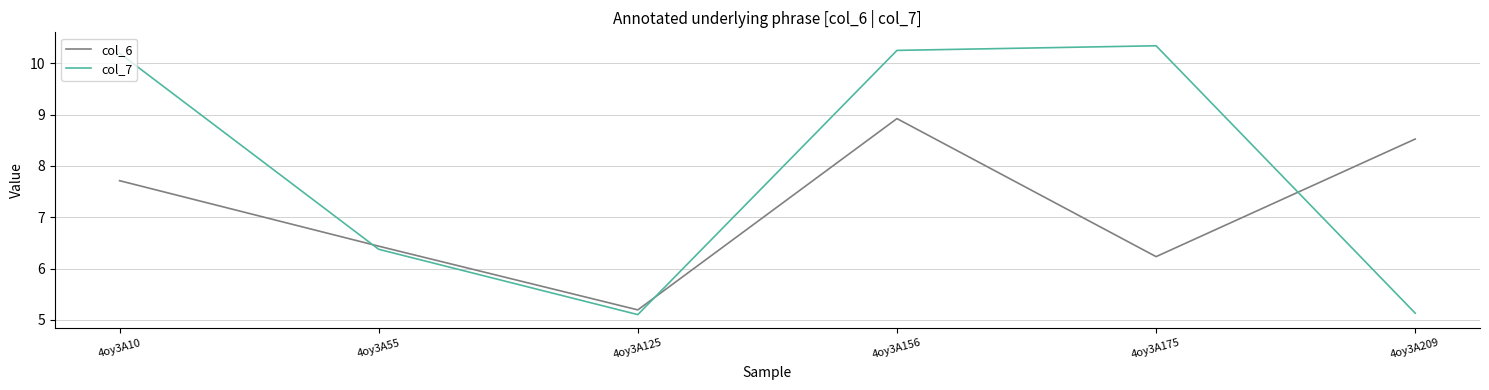

How many values in the col_6 series are below 7?

3